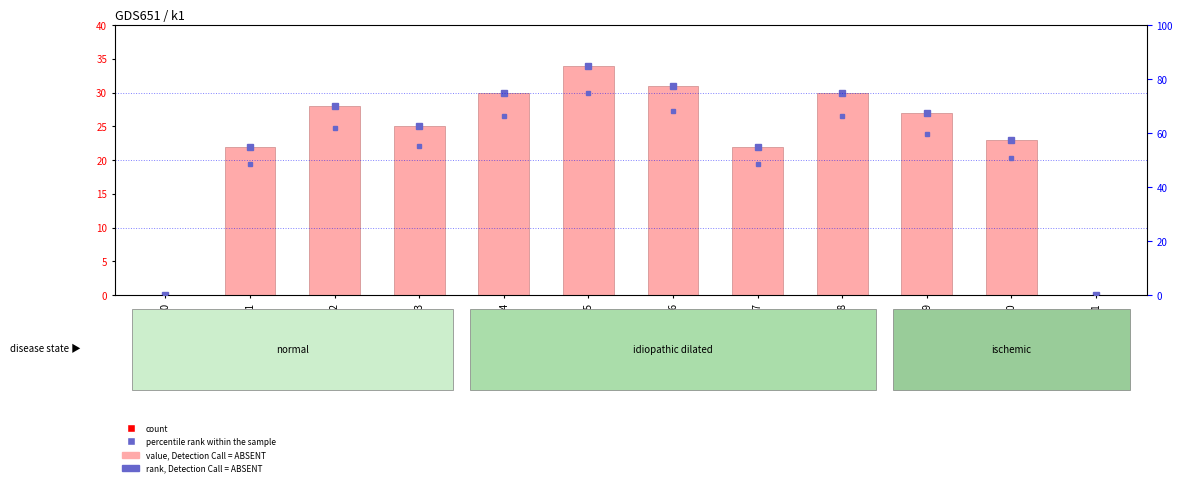

What is the approximate value of k1 at i3?

25.0